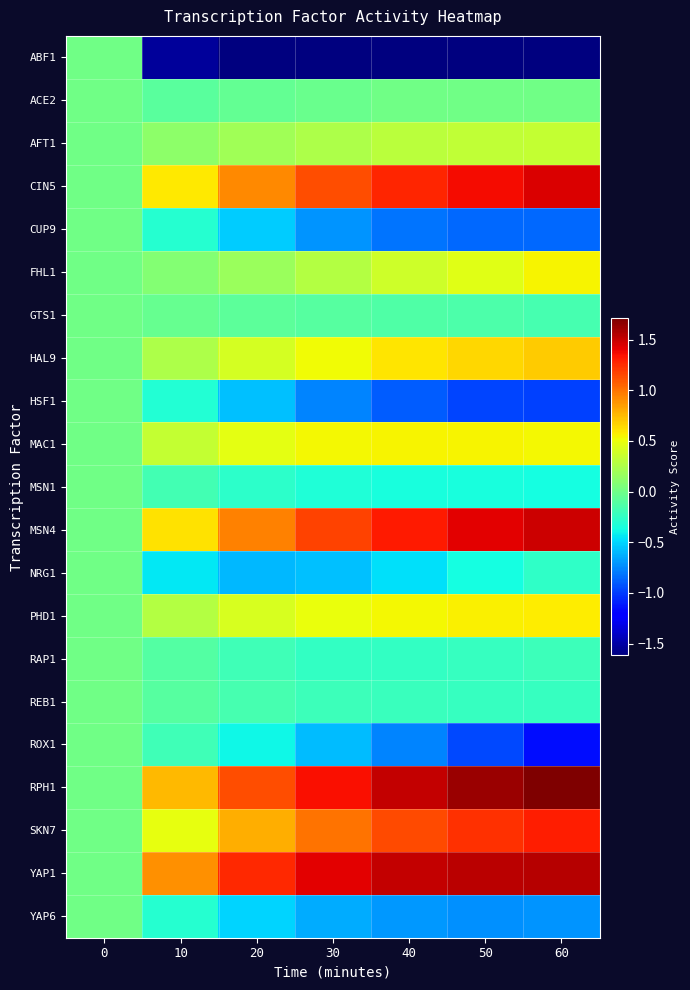

Between 50 and 40, which is larger?

40